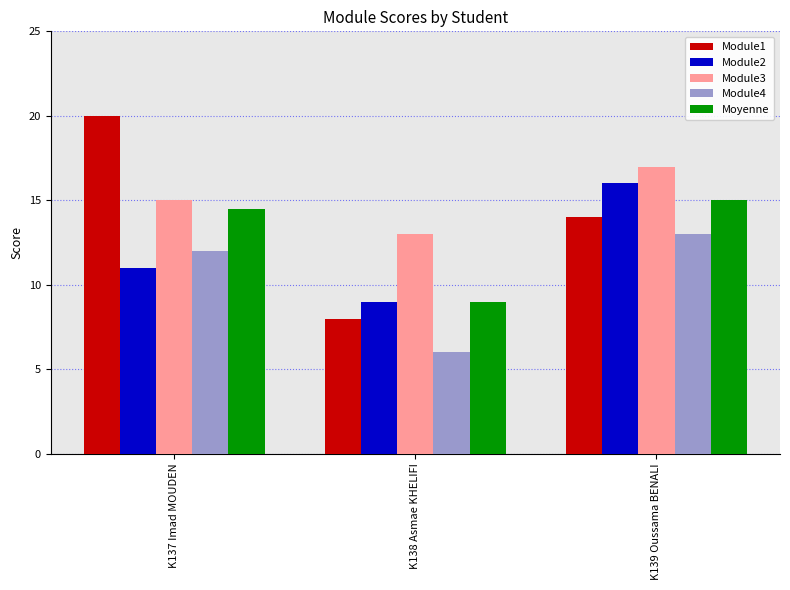

Which series has the widest spread of values?

Module1